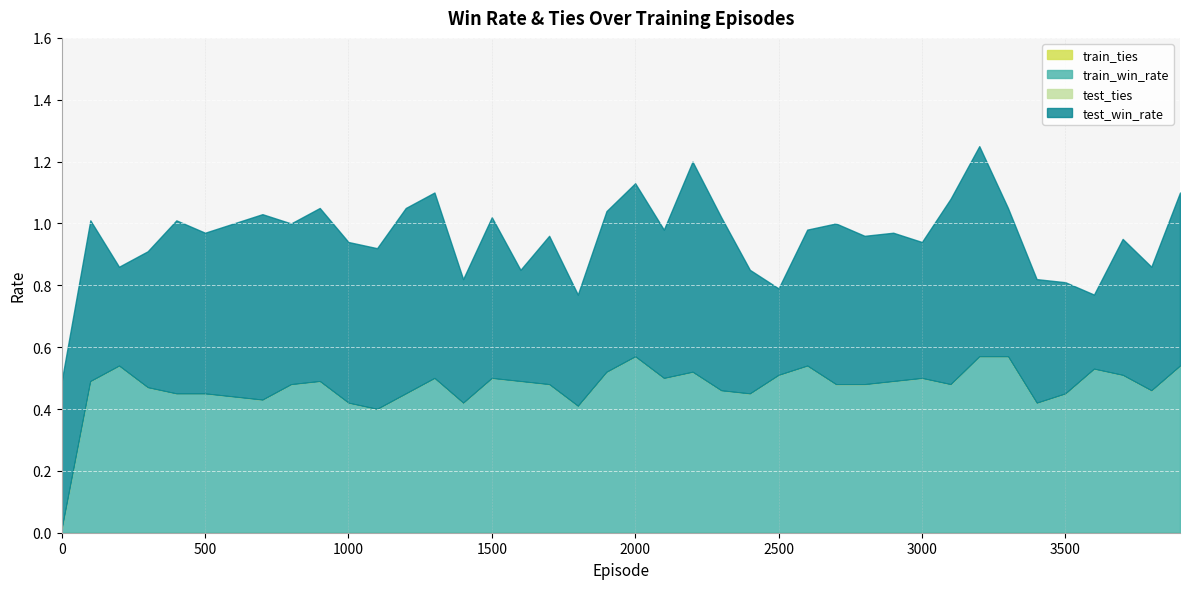

How many distinct data groups are displayed?

4